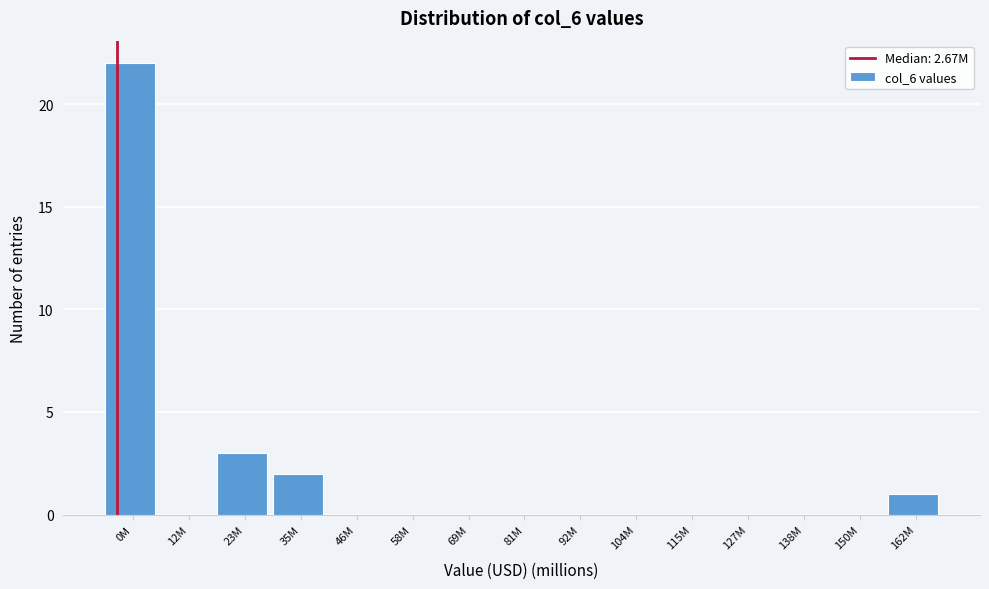

Reading right to left, list all the values displayed in this chart.

162M=1	150M=0	138M=0	127M=0	115M=0	104M=0	92M=0	81M=0	69M=0	58M=0	46M=0	35M=2	23M=3	12M=0	0M=22